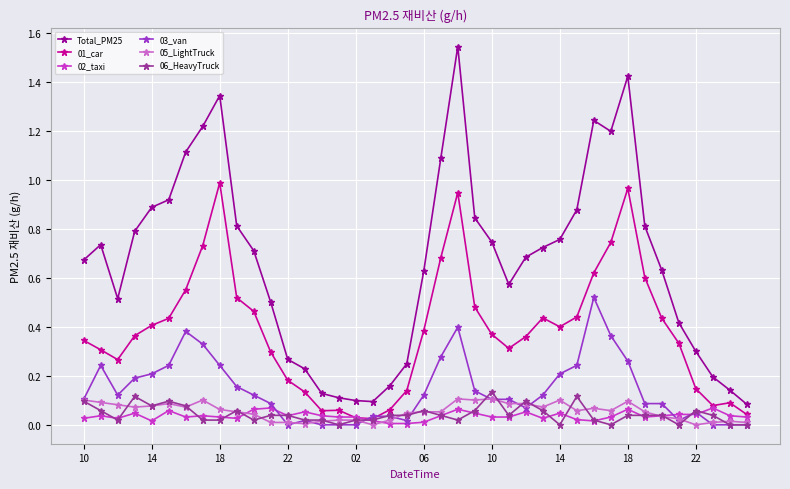

What is the sum of all 03_van values?

5.7